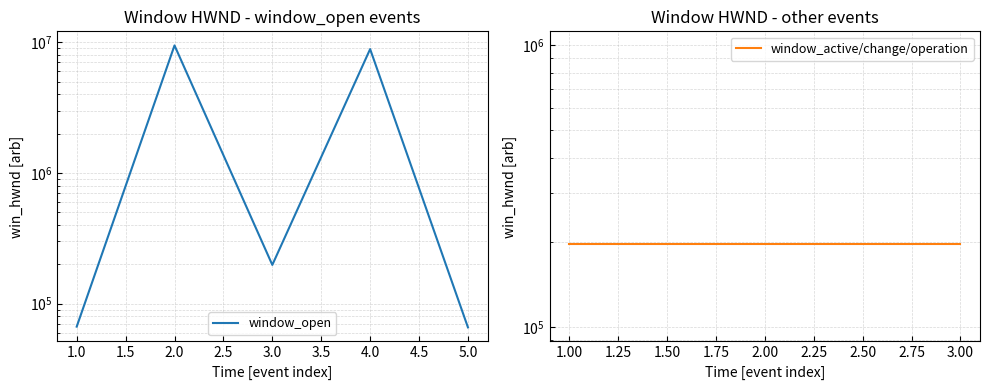

What is the smallest value displayed?

65824